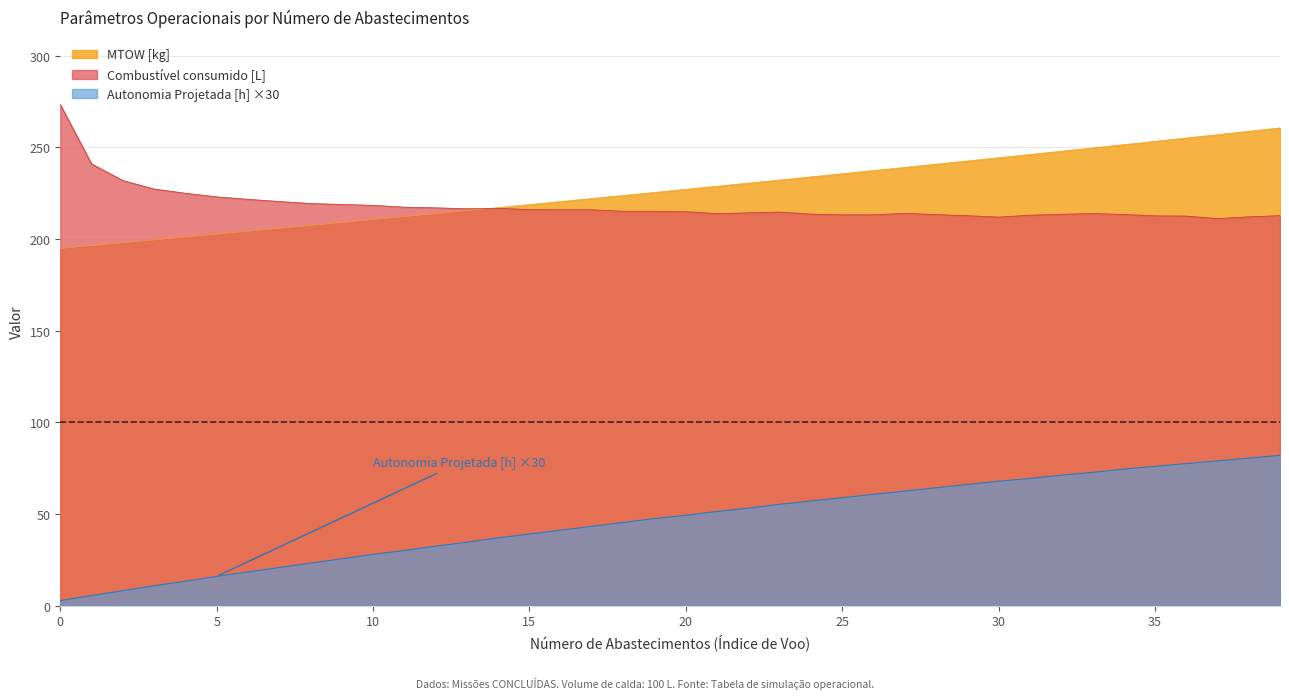

What is the sum of all Autonomia Projetada [h] values?

1848.9